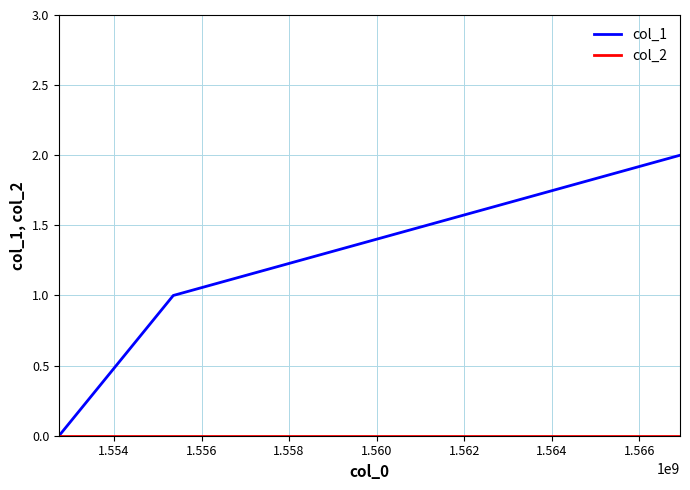

Which series has the largest range (max minus min)?

col_1